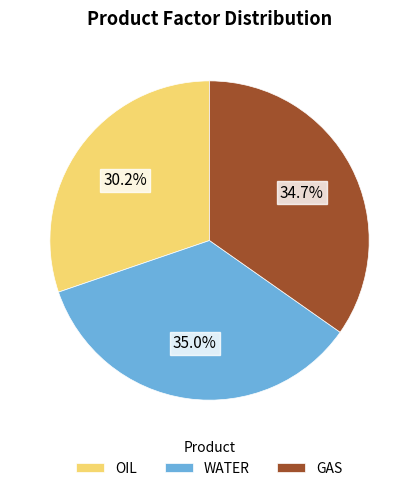

Between GAS and OIL, which is larger?

GAS